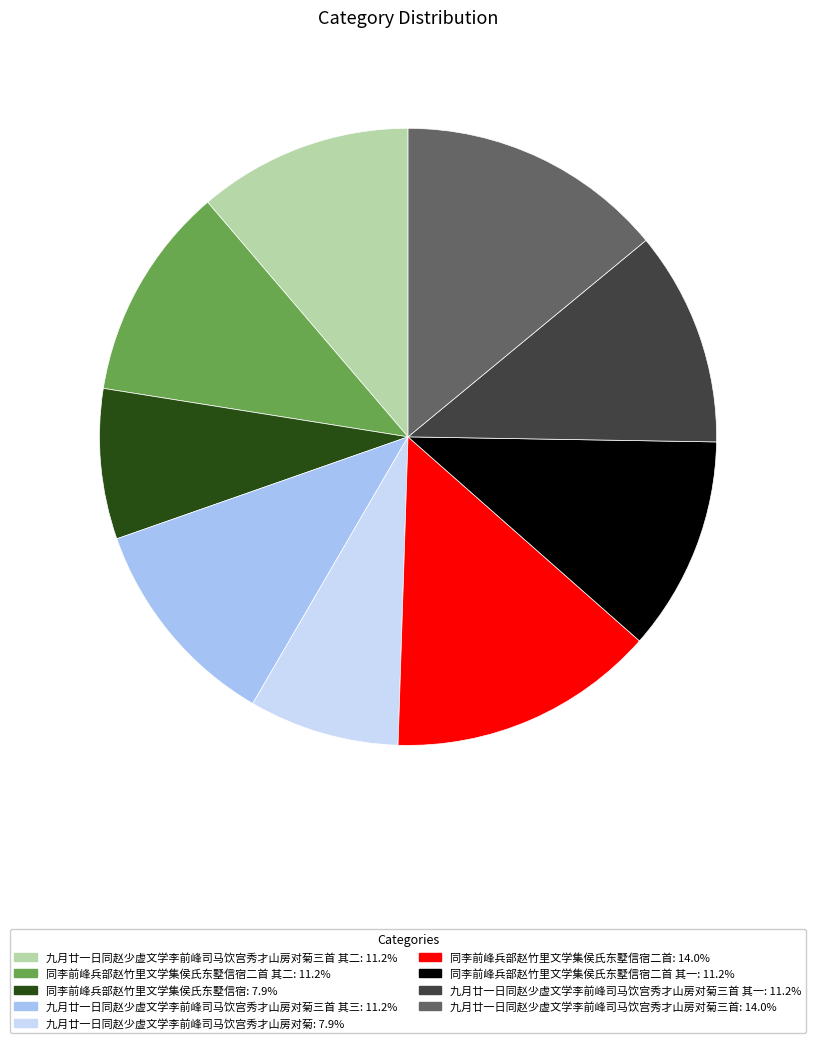

Does any single category account for the majority?

No